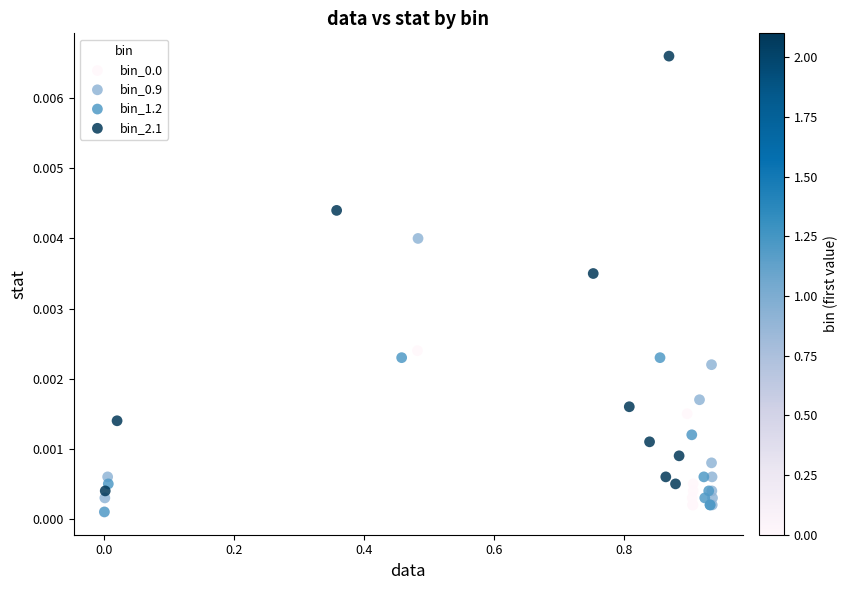

Which series has the largest Y range (max minus min)?

bin_2.1